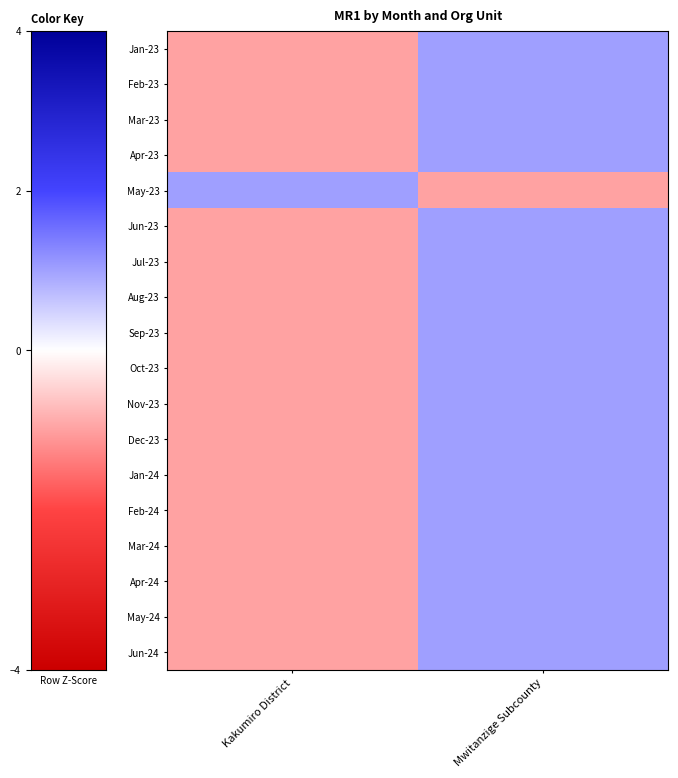

Rank the series by their maximum value, from lowest to highest.

Jan-23, Feb-23, Mar-23, Apr-23, May-23, Jun-23, Jul-23, Aug-23, Sep-23, Oct-23, Nov-23, Dec-23, Jan-24, Feb-24, Mar-24, Apr-24, May-24, Jun-24